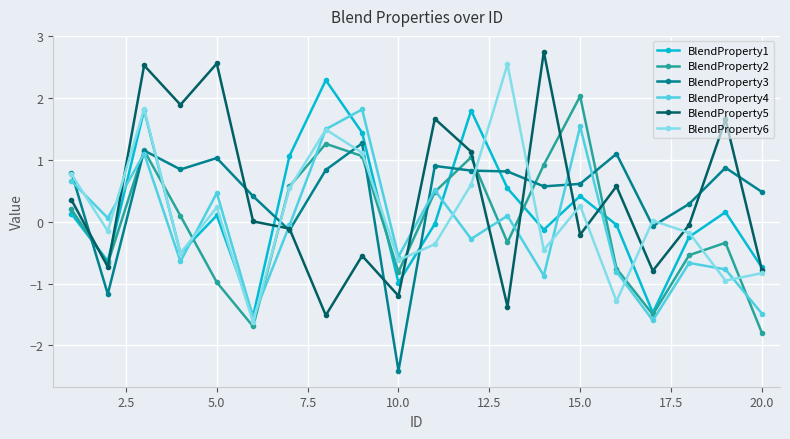

What is the maximum value shown in the chart?

2.8